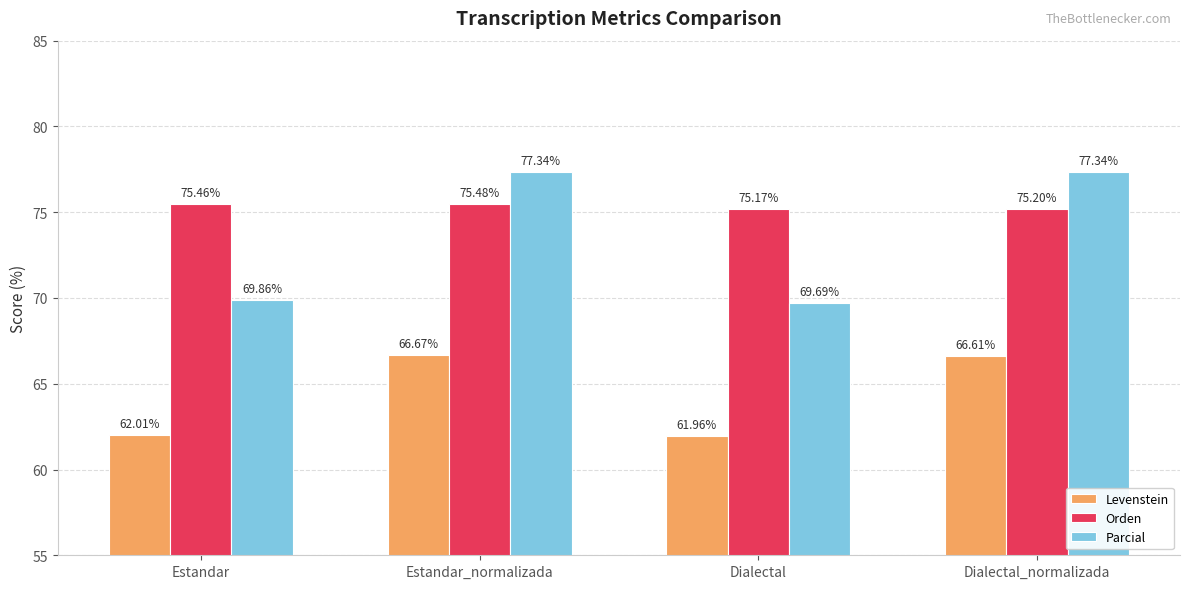

What is the lowest value of the Orden series?

75.2